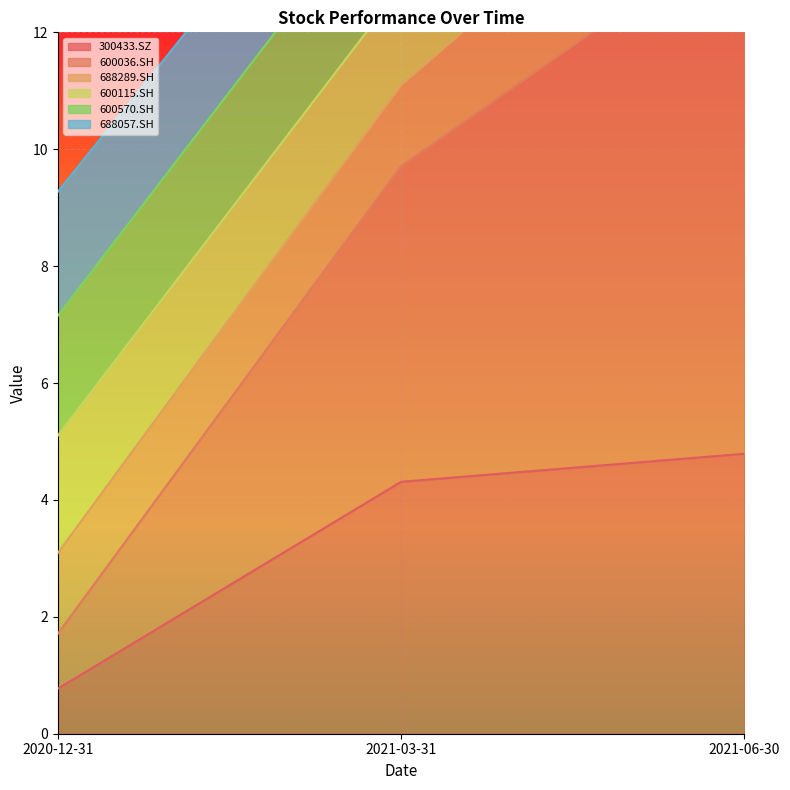

Which series changed the most between 2020-12-31 and 2021-06-30?

600036.SH